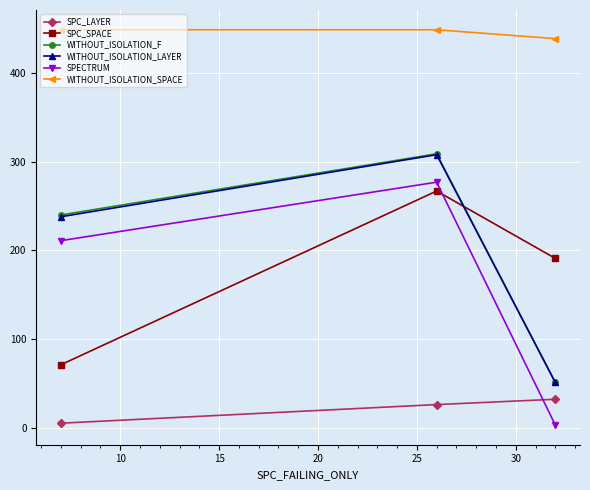

Reading left to right, what are all the values shown in this chart?

SPC_LAYER: 5	26	32
SPC_SPACE: 71	267	191
WITHOUT_ISOLATION_F: 240	309	51
WITHOUT_ISOLATION_LAYER: 238	308	51
SPECTRUM: 211	277	3
WITHOUT_ISOLATION_SPACE: 449	449	439